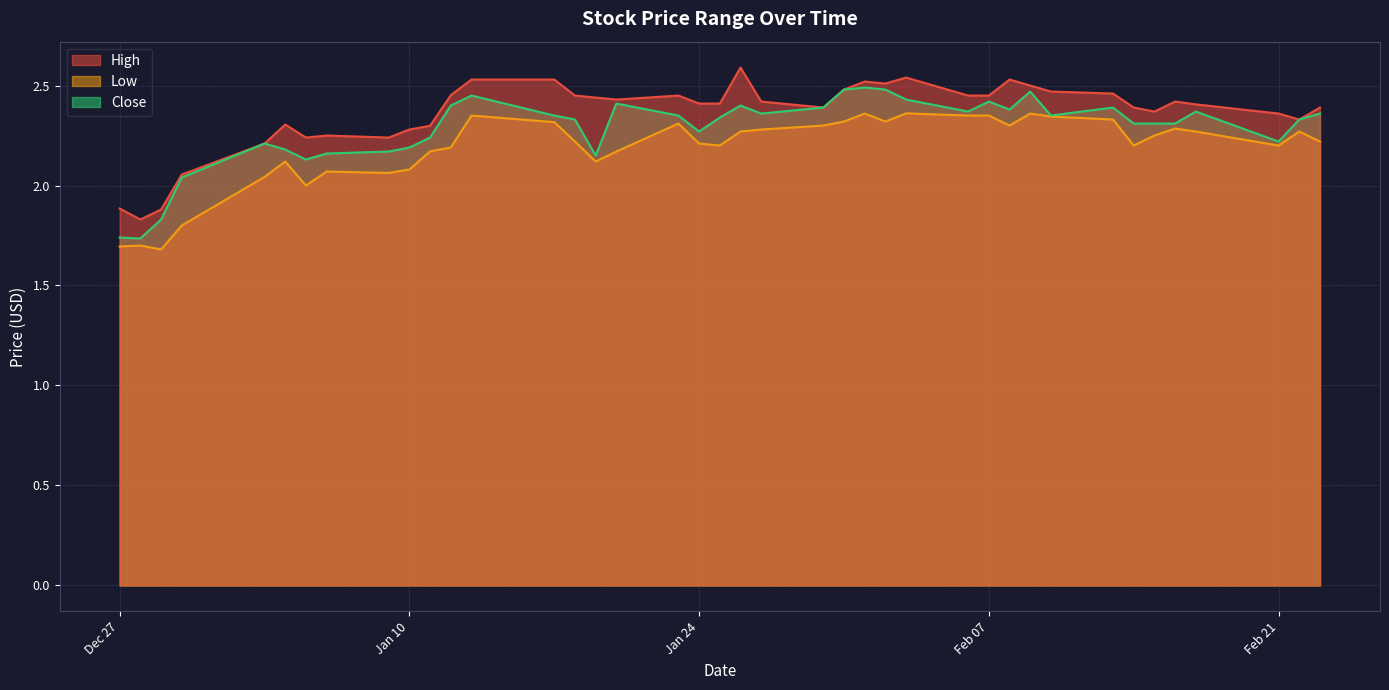

At which category is the sum across all series the highest?

2023-02-01